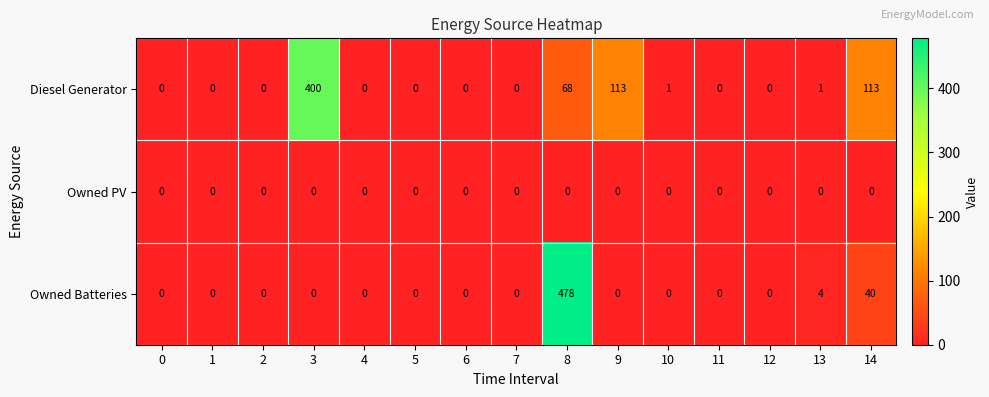

What is the maximum value shown in the chart?

478